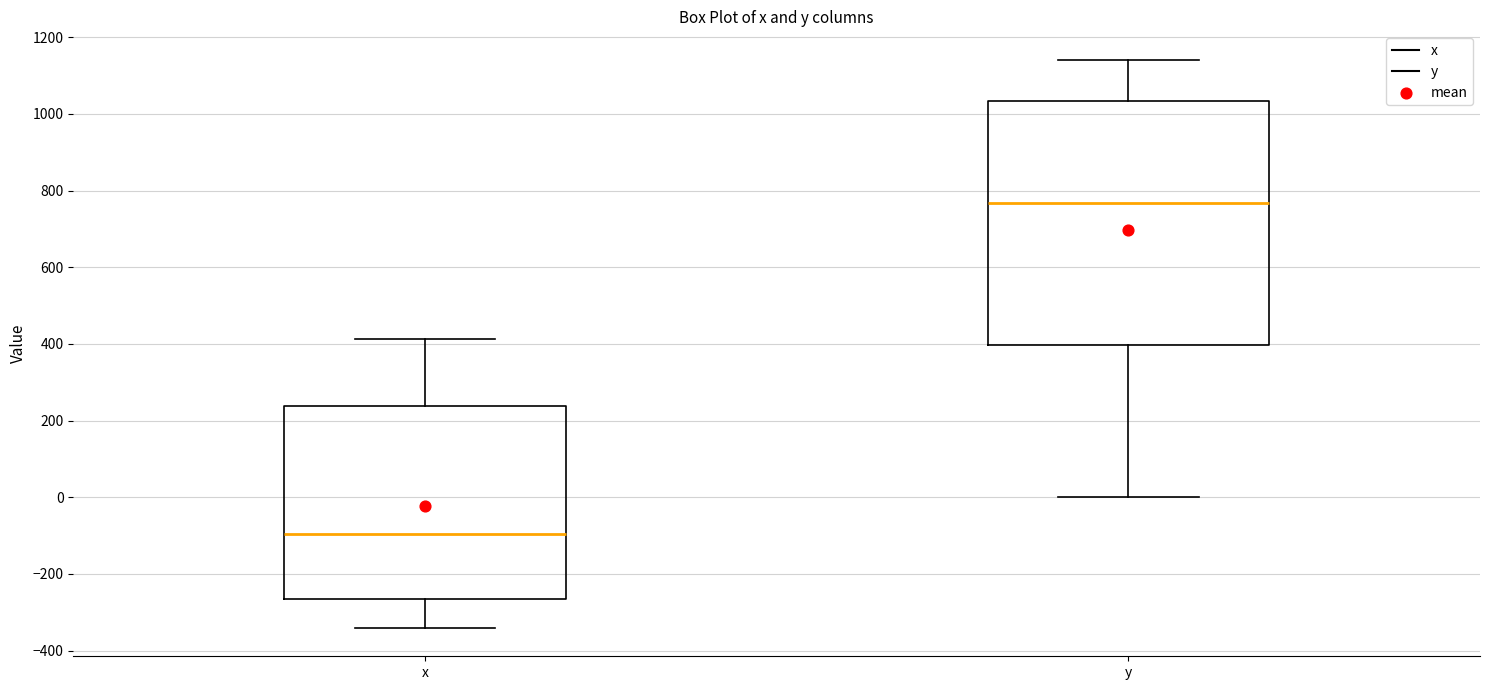

Reading left to right, transcribe this box plot: for each box, give where its median line is, the range the box spans, and where its two whiskers end, as read against the y-axis. The values are not printed on the chart, so give them approximately, as read against the axis.

x: median -100, box -260 to 240, whiskers -340 to 420
y: median 760, box 400 to 1040, whiskers 0 to 1140